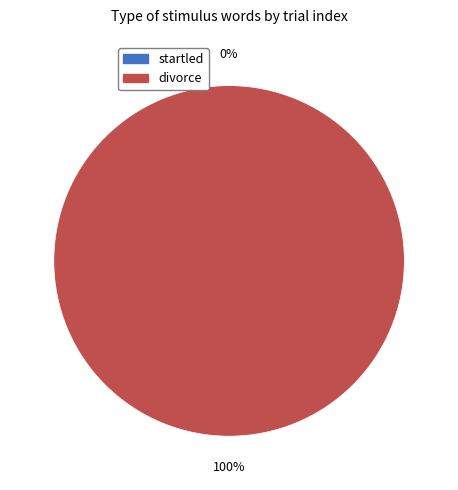

True or false: divorce accounts for 99% of the total.

False